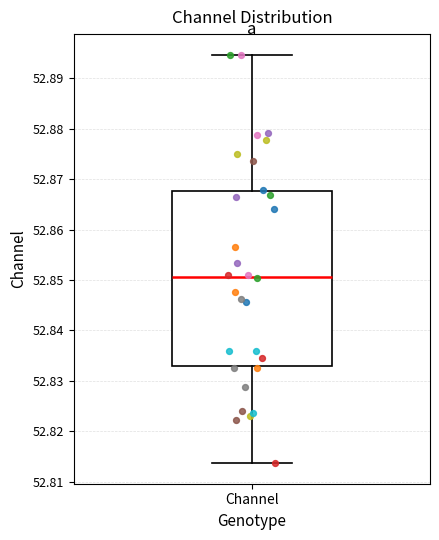

Where does the upper whisker of the box for Channel end on the y-axis? The values are not printed on the chart, so give them approximately, as read against the axis.

52.895